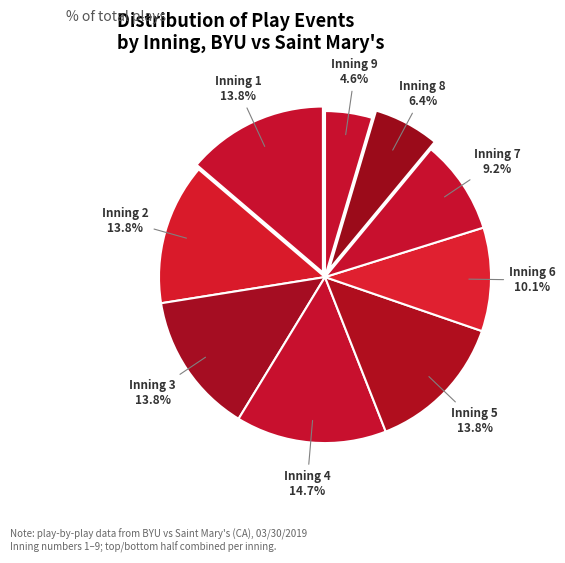

Is there any slice that represents more than half of the pie?

No